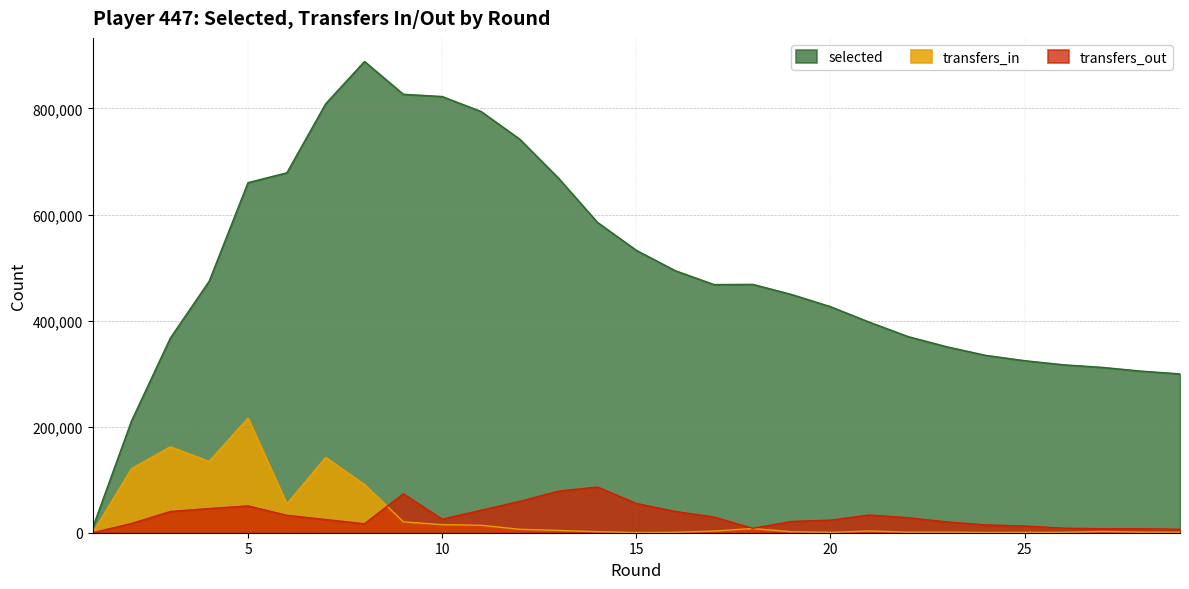

True or false: selected and transfers_in cross at least once.

False